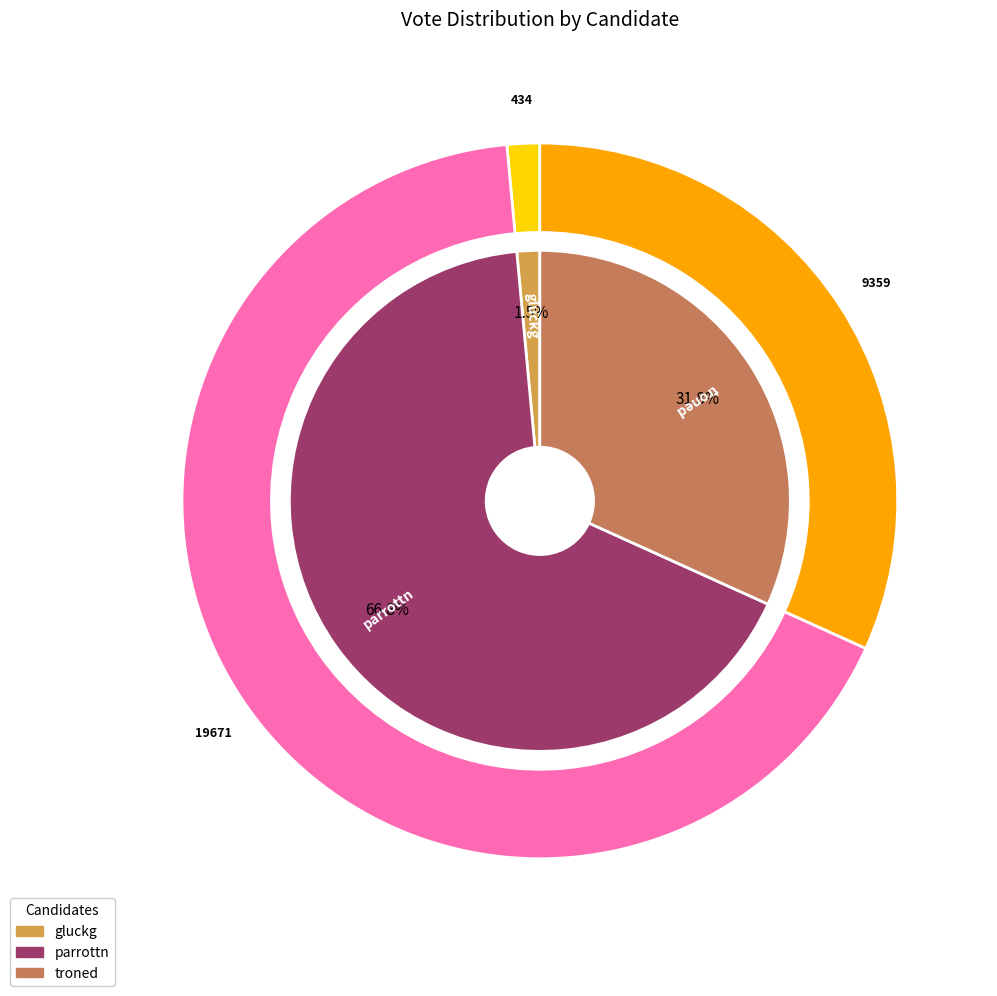

Which slice is the largest?

parrottn